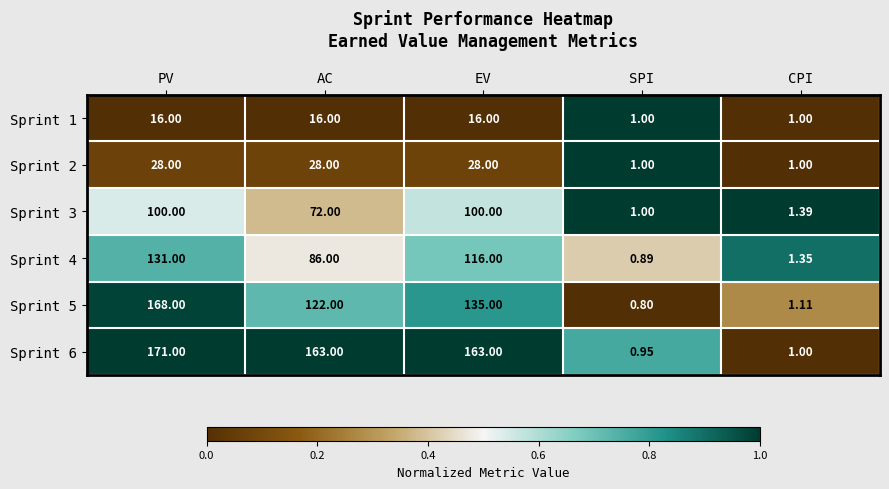

At which category is the sum across all series the highest?

PV